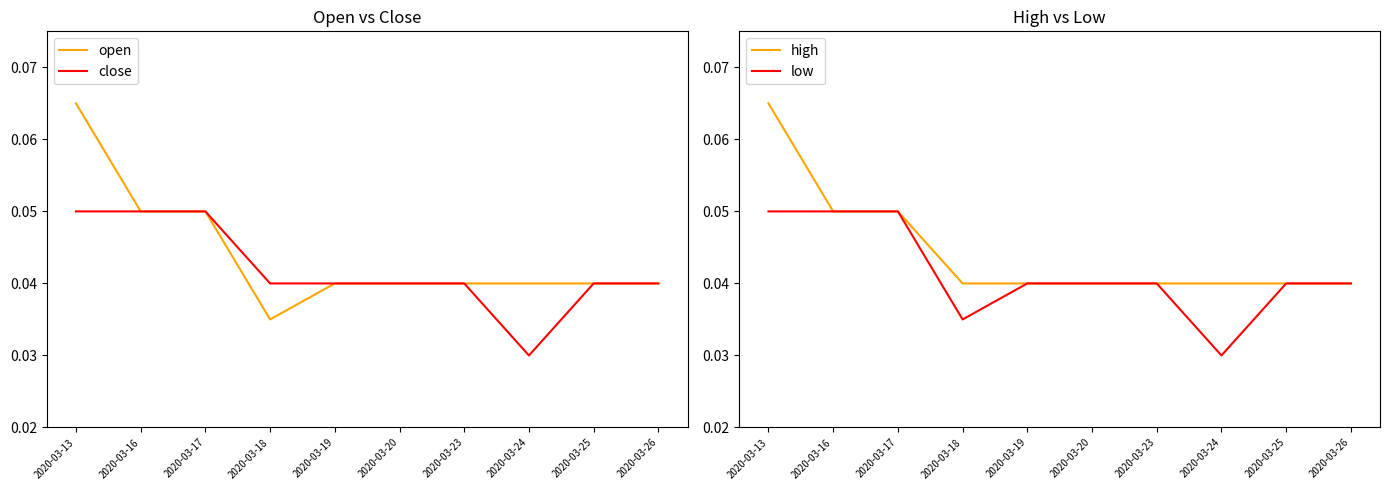

Is this an area chart (filled region under the line)?

No